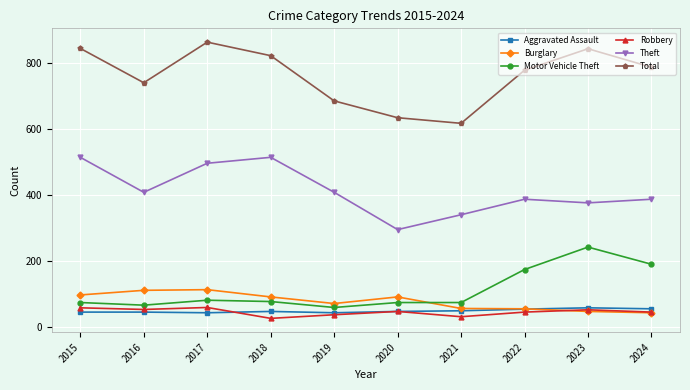

In Aggravated Assault, how many points are lower than both neighbors (excluding endpoints)?

2